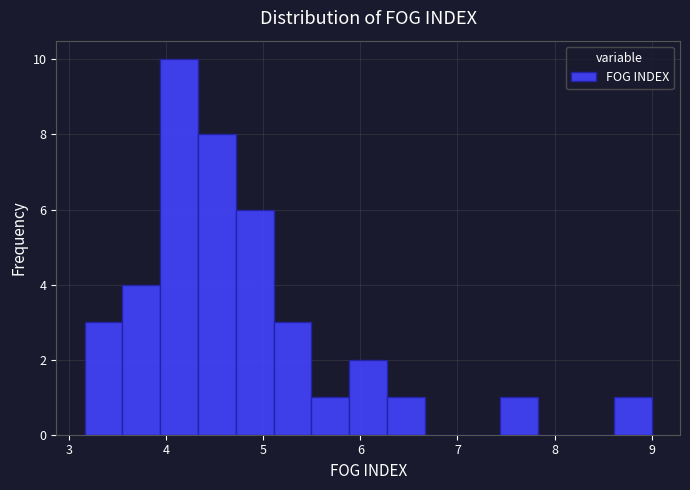

Read against the x-axis, roughly where is the centre of the tallest bar?

4.1